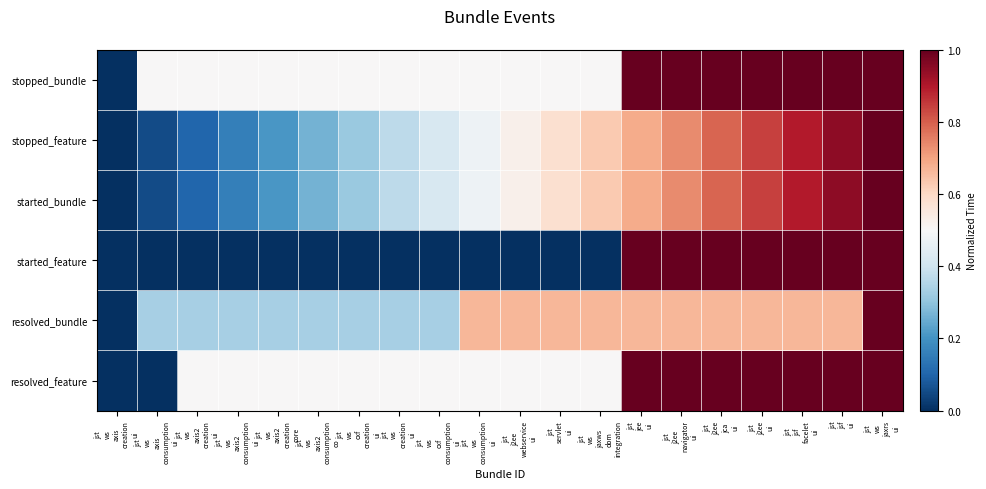

Reading left to right, extract all data points from this chart.

stopped_bundle: jst
ws
axis
creation
ui=0.0	jst
ws
axis
consumption
ui=0.5	jst
ws
axis2
creation
ui=0.5	jst
ws
axis2
consumption
ui=0.5	jst
ws
axis2
creation
core=0.5	jst
ws
axis2
consumption
co=0.5	jst
ws
cxf
creation
ui=0.5	jst
ws
creation
ui=0.5	jst
ws
cxf
consumption
ui=0.5	jst
ws
consumption
ui=0.5	jst
j2ee
webservice
ui=0.5	jst
servlet
ui=0.5	jst
ws
jaxws
dom
integration=0.5	jst
jee
ui=1.0	jst
j2ee
navigator
ui=1.0	jst
j2ee
jca
ui=1.0	jst
j2ee
ui=1.0	jst
jsf
facelet
ui=1.0	jst
jsf
ui=1.0	jst
ws
jaxrs
ui=1.0
stopped_feature: jst
ws
axis
creation
ui=0.0	jst
ws
axis
consumption
ui=0.1	jst
ws
axis2
creation
ui=0.1	jst
ws
axis2
consumption
ui=0.2	jst
ws
axis2
creation
core=0.2	jst
ws
axis2
consumption
co=0.3	jst
ws
cxf
creation
ui=0.3	jst
ws
creation
ui=0.4	jst
ws
cxf
consumption
ui=0.4	jst
ws
consumption
ui=0.5	jst
j2ee
webservice
ui=0.5	jst
servlet
ui=0.6	jst
ws
jaxws
dom
integration=0.6	jst
jee
ui=0.7	jst
j2ee
navigator
ui=0.7	jst
j2ee
jca
ui=0.8	jst
j2ee
ui=0.8	jst
jsf
facelet
ui=0.9	jst
jsf
ui=0.9	jst
ws
jaxrs
ui=1.0
started_bundle: jst
ws
axis
creation
ui=0.0	jst
ws
axis
consumption
ui=0.1	jst
ws
axis2
creation
ui=0.1	jst
ws
axis2
consumption
ui=0.2	jst
ws
axis2
creation
core=0.2	jst
ws
axis2
consumption
co=0.3	jst
ws
cxf
creation
ui=0.3	jst
ws
creation
ui=0.4	jst
ws
cxf
consumption
ui=0.4	jst
ws
consumption
ui=0.5	jst
j2ee
webservice
ui=0.5	jst
servlet
ui=0.6	jst
ws
jaxws
dom
integration=0.6	jst
jee
ui=0.7	jst
j2ee
navigator
ui=0.7	jst
j2ee
jca
ui=0.8	jst
j2ee
ui=0.8	jst
jsf
facelet
ui=0.9	jst
jsf
ui=0.9	jst
ws
jaxrs
ui=1.0
started_feature: jst
ws
axis
creation
ui=0.0	jst
ws
axis
consumption
ui=0.0	jst
ws
axis2
creation
ui=0.0	jst
ws
axis2
consumption
ui=0.0	jst
ws
axis2
creation
core=0.0	jst
ws
axis2
consumption
co=0.0	jst
ws
cxf
creation
ui=0.0	jst
ws
creation
ui=0.0	jst
ws
cxf
consumption
ui=0.0	jst
ws
consumption
ui=0.0	jst
j2ee
webservice
ui=0.0	jst
servlet
ui=0.0	jst
ws
jaxws
dom
integration=0.0	jst
jee
ui=1.0	jst
j2ee
navigator
ui=1.0	jst
j2ee
jca
ui=1.0	jst
j2ee
ui=1.0	jst
jsf
facelet
ui=1.0	jst
jsf
ui=1.0	jst
ws
jaxrs
ui=1.0
resolved_bundle: jst
ws
axis
creation
ui=0.0	jst
ws
axis
consumption
ui=0.3	jst
ws
axis2
creation
ui=0.3	jst
ws
axis2
consumption
ui=0.3	jst
ws
axis2
creation
core=0.3	jst
ws
axis2
consumption
co=0.3	jst
ws
cxf
creation
ui=0.3	jst
ws
creation
ui=0.3	jst
ws
cxf
consumption
ui=0.3	jst
ws
consumption
ui=0.7	jst
j2ee
webservice
ui=0.7	jst
servlet
ui=0.7	jst
ws
jaxws
dom
integration=0.7	jst
jee
ui=0.7	jst
j2ee
navigator
ui=0.7	jst
j2ee
jca
ui=0.7	jst
j2ee
ui=0.7	jst
jsf
facelet
ui=0.7	jst
jsf
ui=0.7	jst
ws
jaxrs
ui=1.0
resolved_feature: jst
ws
axis
creation
ui=0.0	jst
ws
axis
consumption
ui=0.0	jst
ws
axis2
creation
ui=0.5	jst
ws
axis2
consumption
ui=0.5	jst
ws
axis2
creation
core=0.5	jst
ws
axis2
consumption
co=0.5	jst
ws
cxf
creation
ui=0.5	jst
ws
creation
ui=0.5	jst
ws
cxf
consumption
ui=0.5	jst
ws
consumption
ui=0.5	jst
j2ee
webservice
ui=0.5	jst
servlet
ui=0.5	jst
ws
jaxws
dom
integration=0.5	jst
jee
ui=1.0	jst
j2ee
navigator
ui=1.0	jst
j2ee
jca
ui=1.0	jst
j2ee
ui=1.0	jst
jsf
facelet
ui=1.0	jst
jsf
ui=1.0	jst
ws
jaxrs
ui=1.0